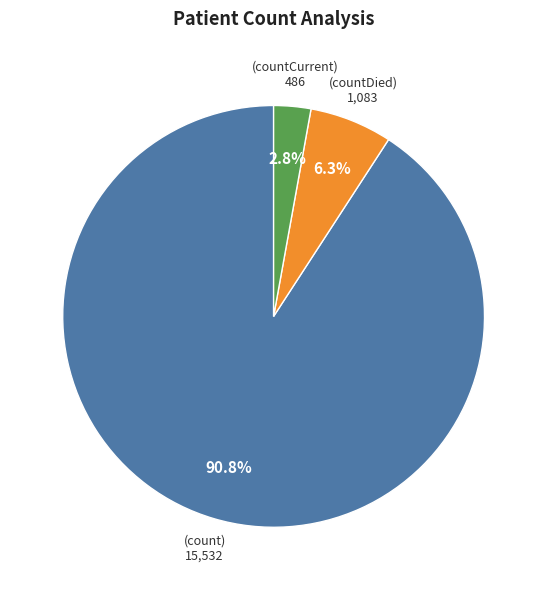

Is there any slice that represents more than half of the pie?

Yes